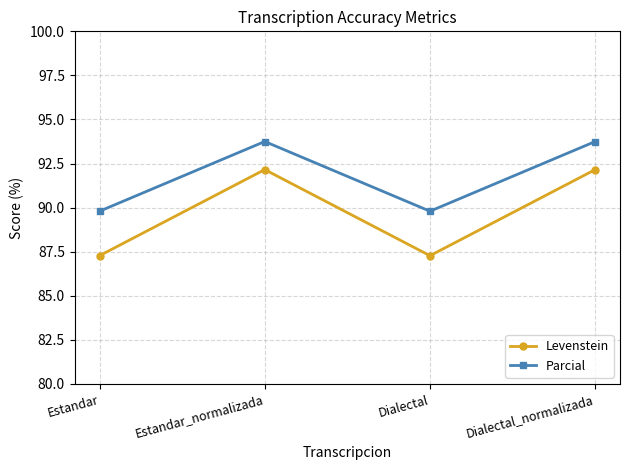

Where does the Parcial series first go above 93?

Estandar_normalizada